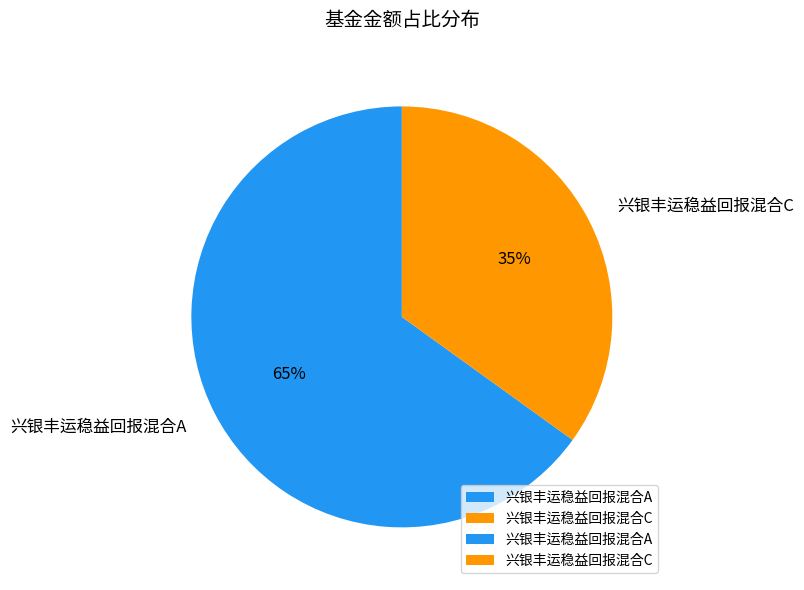

How many segments does this pie chart have?

2